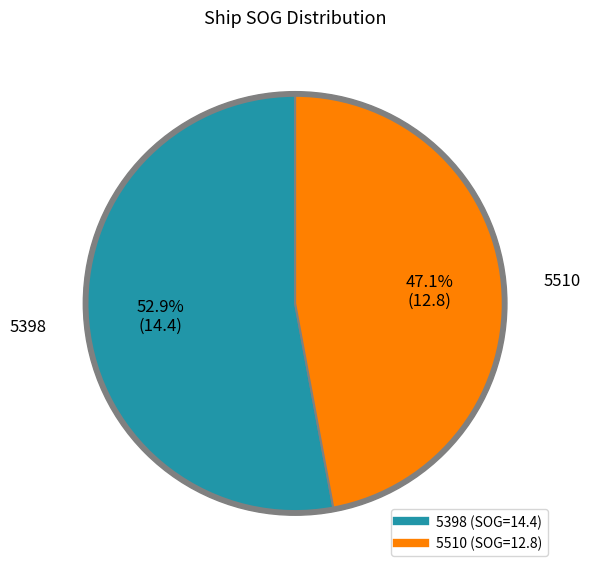

How many slices are in this pie chart?

2